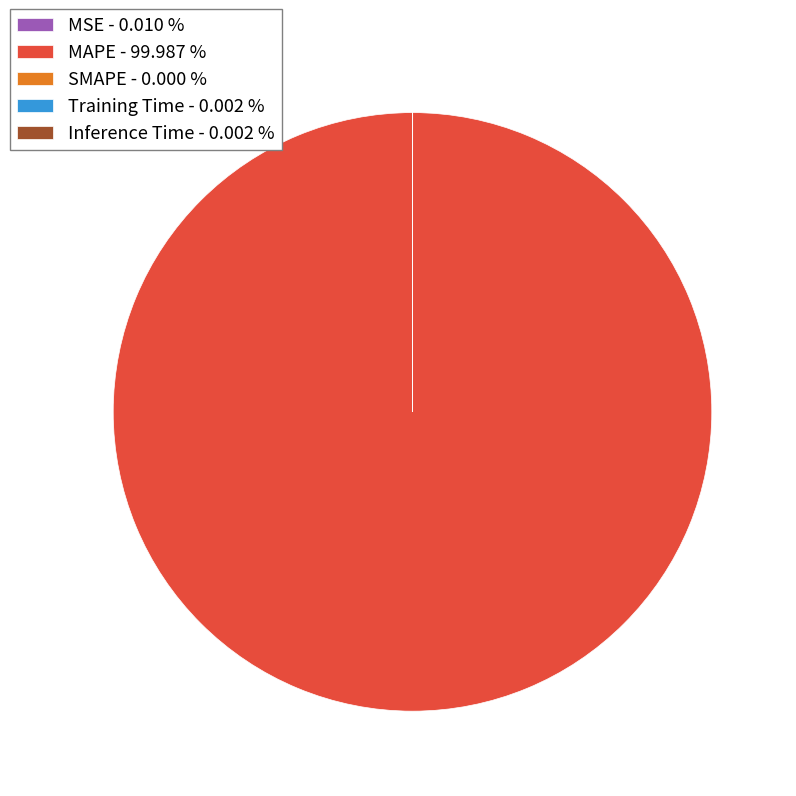

Is there any slice that represents more than half of the pie?

Yes